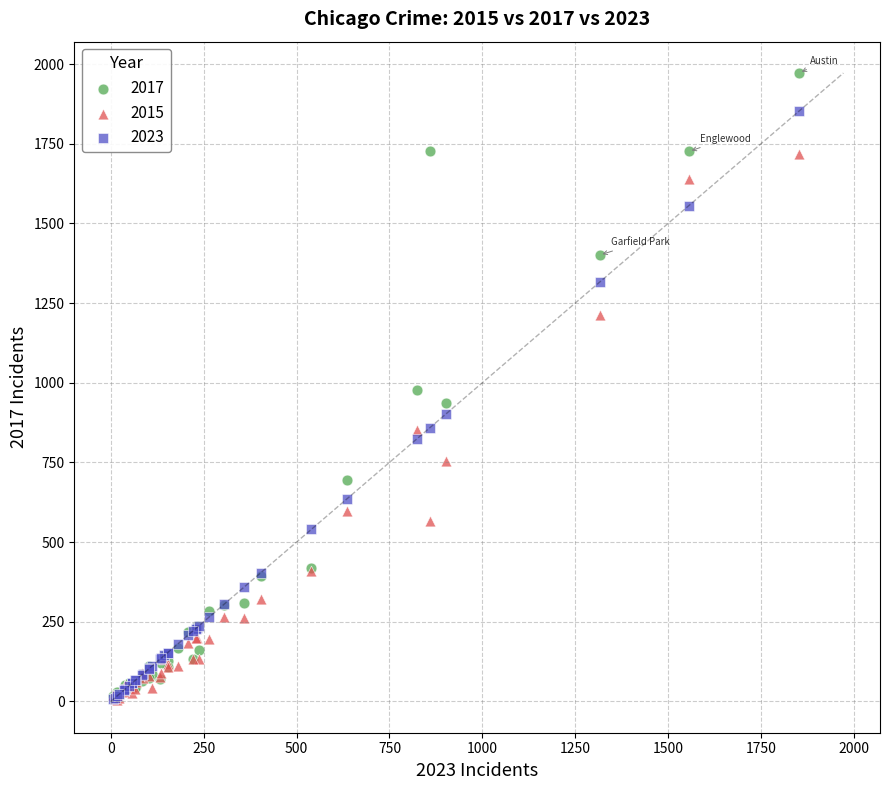

Which series reaches the maximum Y coordinate?

2017